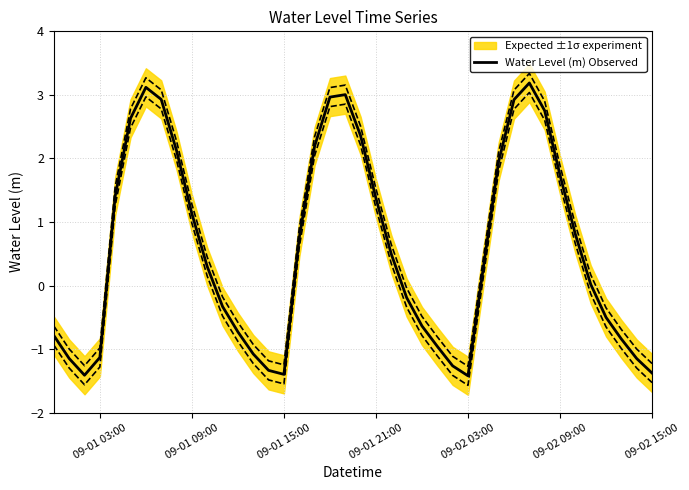

What is the maximum value for Water Level (m) Observed?

3.2